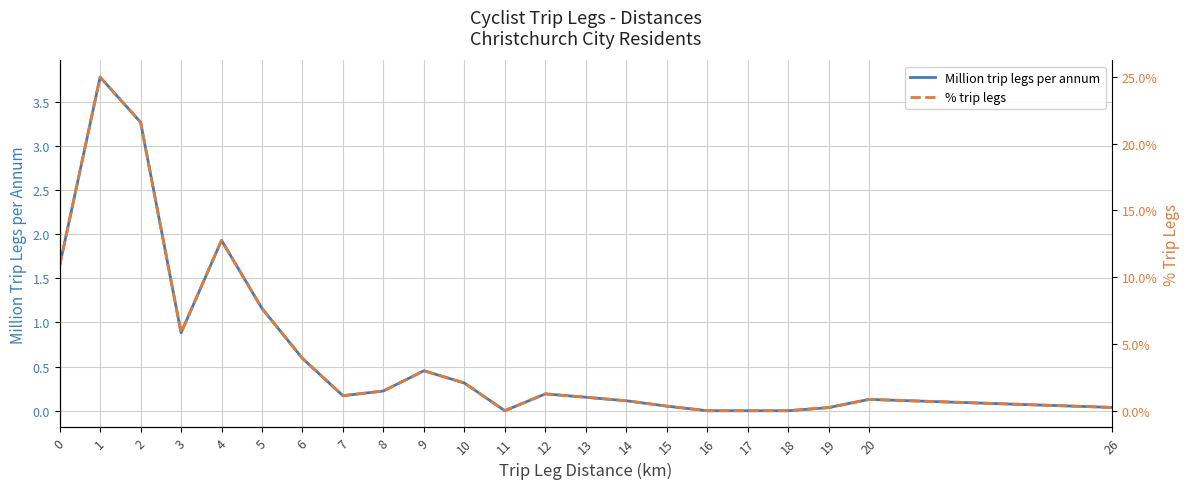

Is the value of % trip legs at 6 greater than the value of Million trip legs per annum at 14?

No